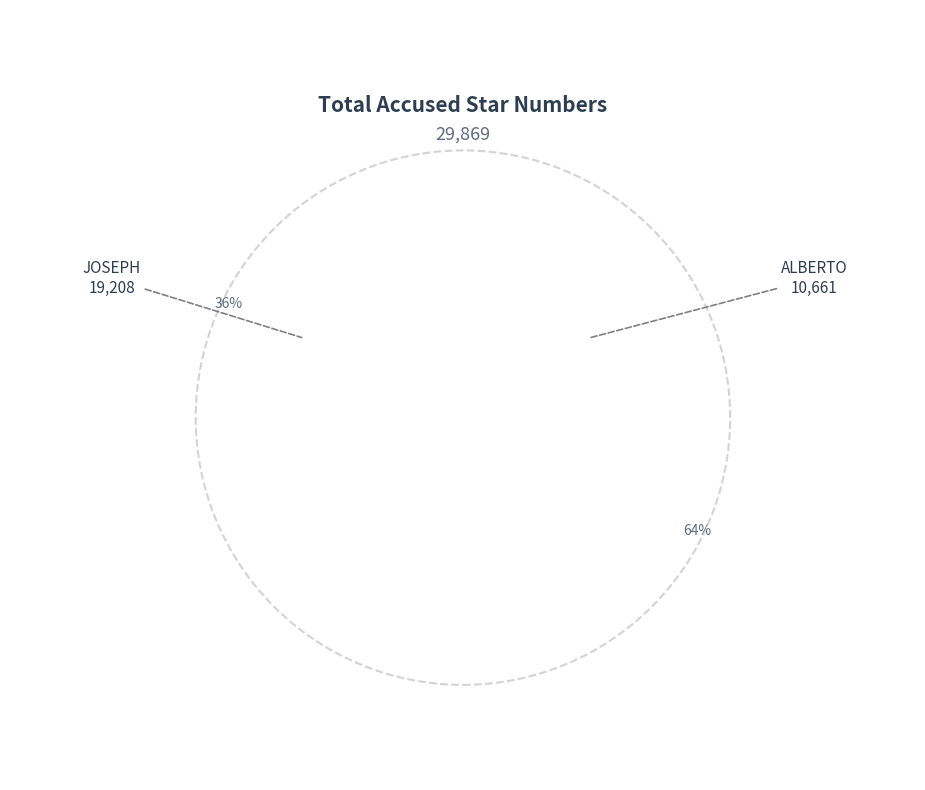

Which slice is the smallest?

ALBERTO